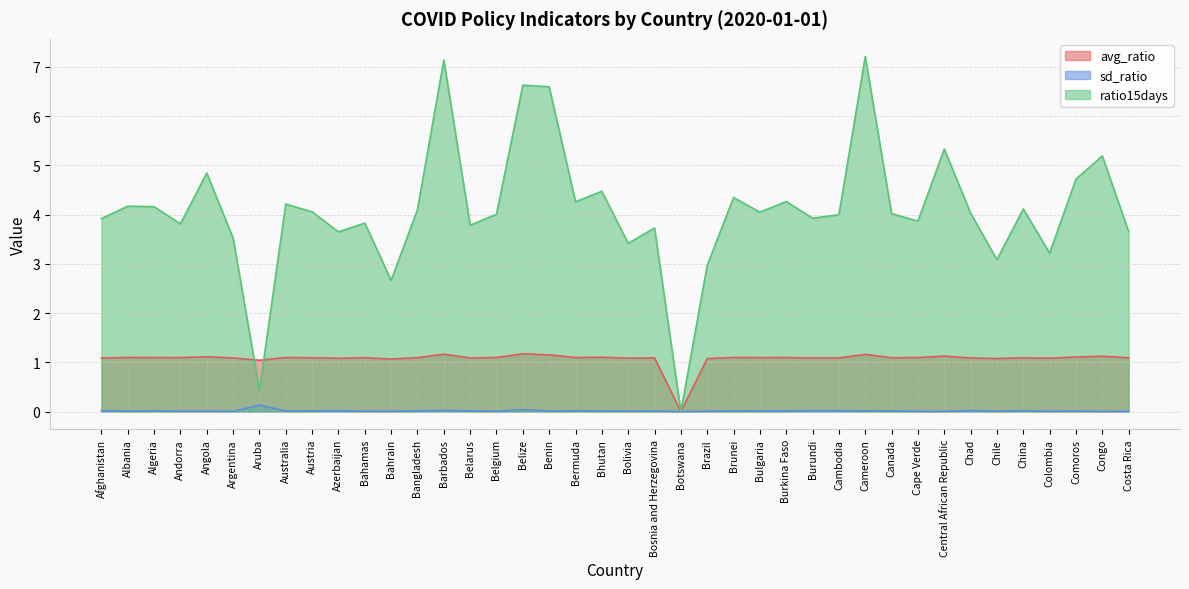

Is it true that avg_ratio equals 1.1 at China?

True